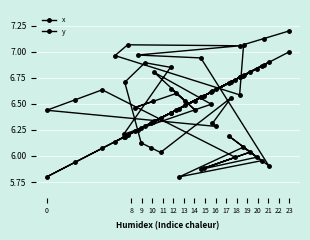

How many distinct data groups are displayed?

2